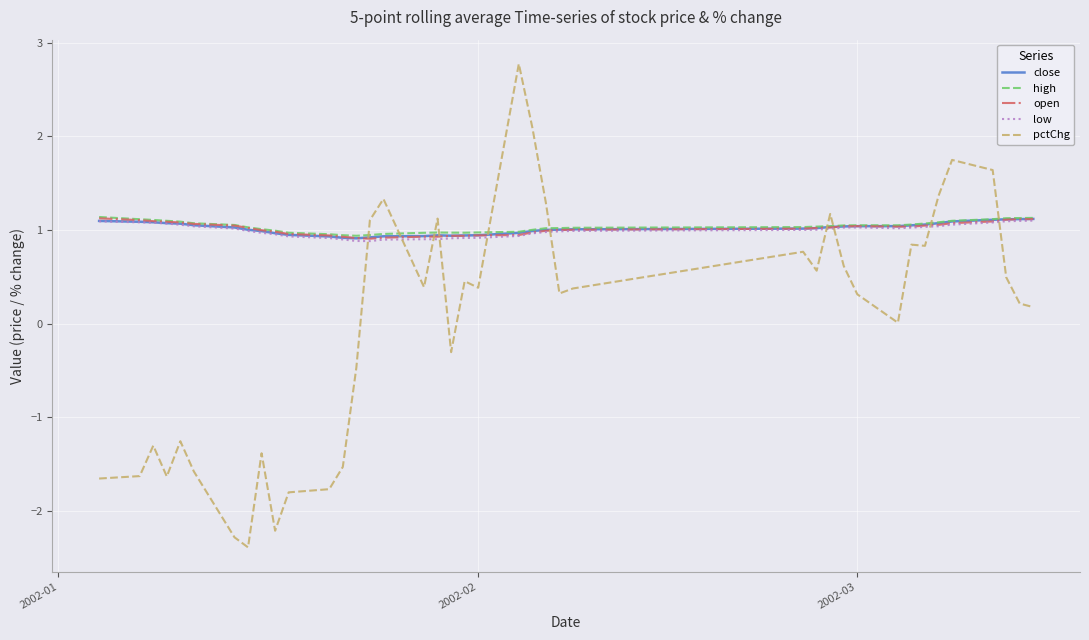

Which series ends up on top after the final intersection of low and pctChg?

low